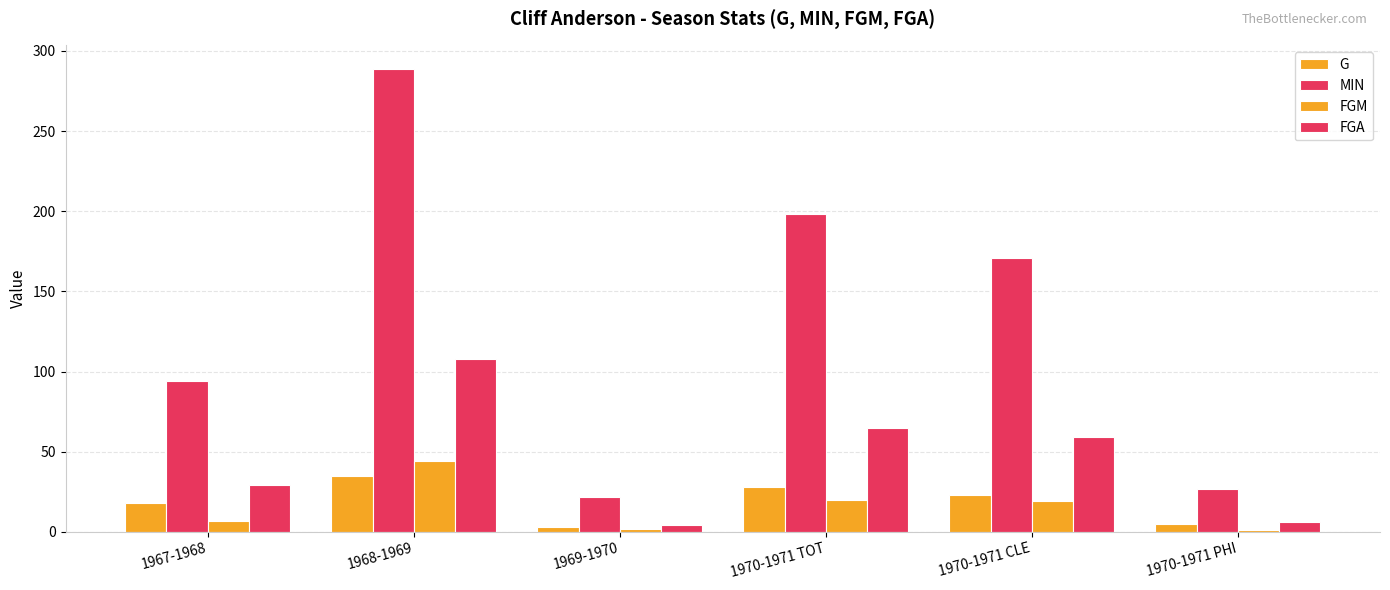

How many groups of bars are there?

6